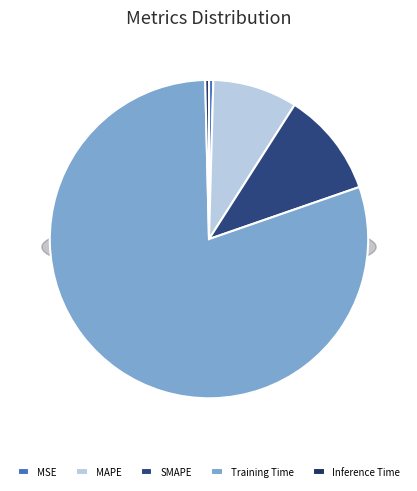

Which category has the smallest portion of the pie?

Inference Time